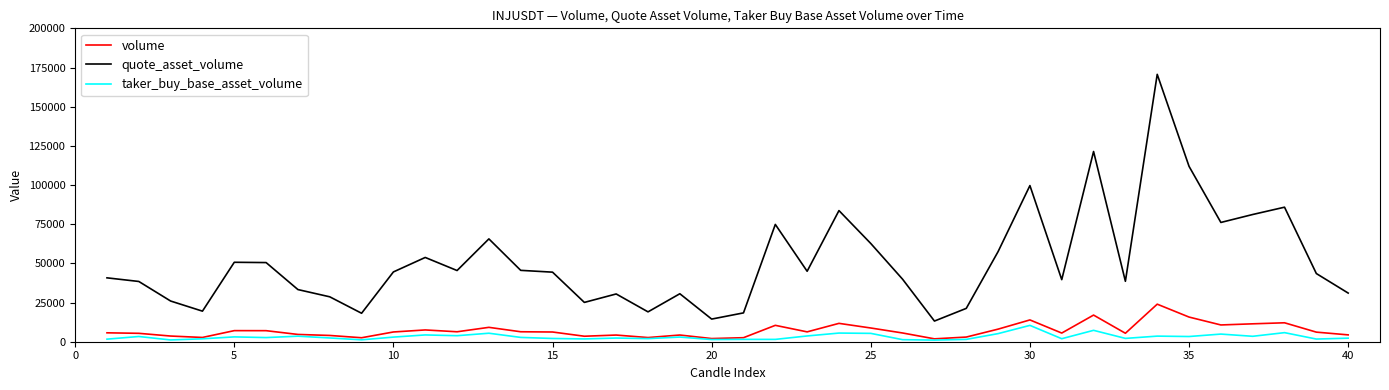

Which series has the widest spread of values?

quote_asset_volume